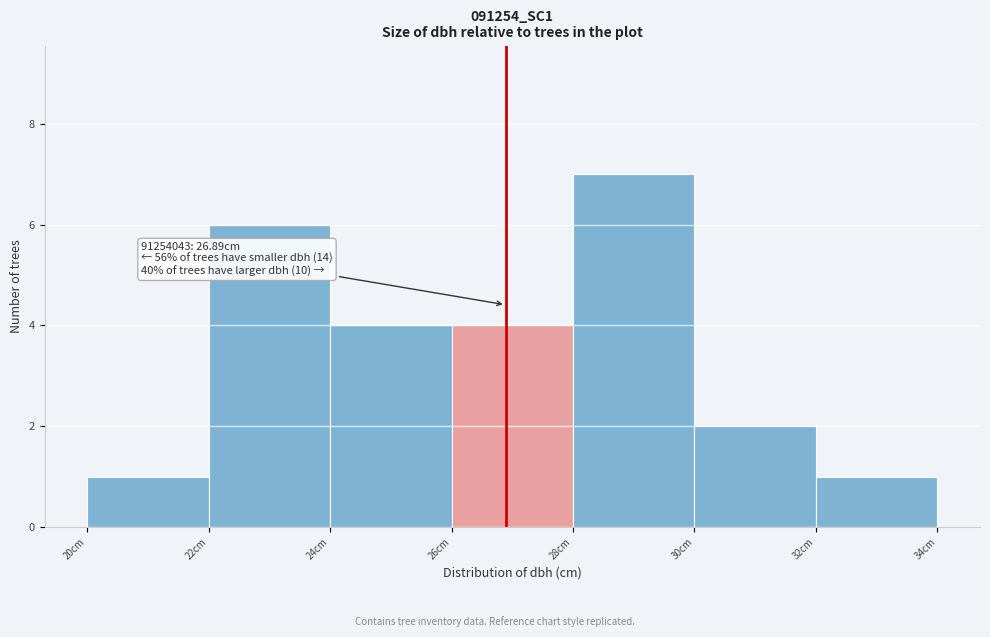

Over which range of the x-axis is the bar tallest?

28 to 30